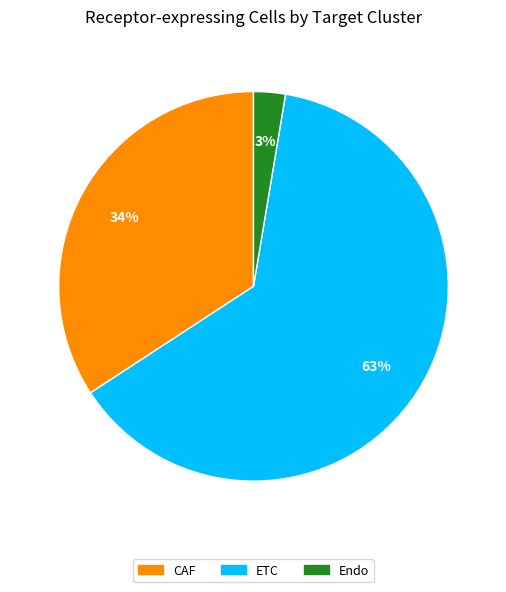

Approximately how many times larger is the value at CAF compared to ETC?

0.5